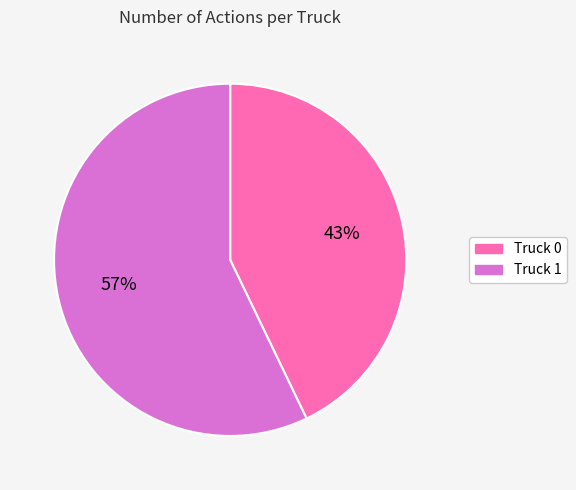

Does Truck 0 account for over 50% of the chart?

No